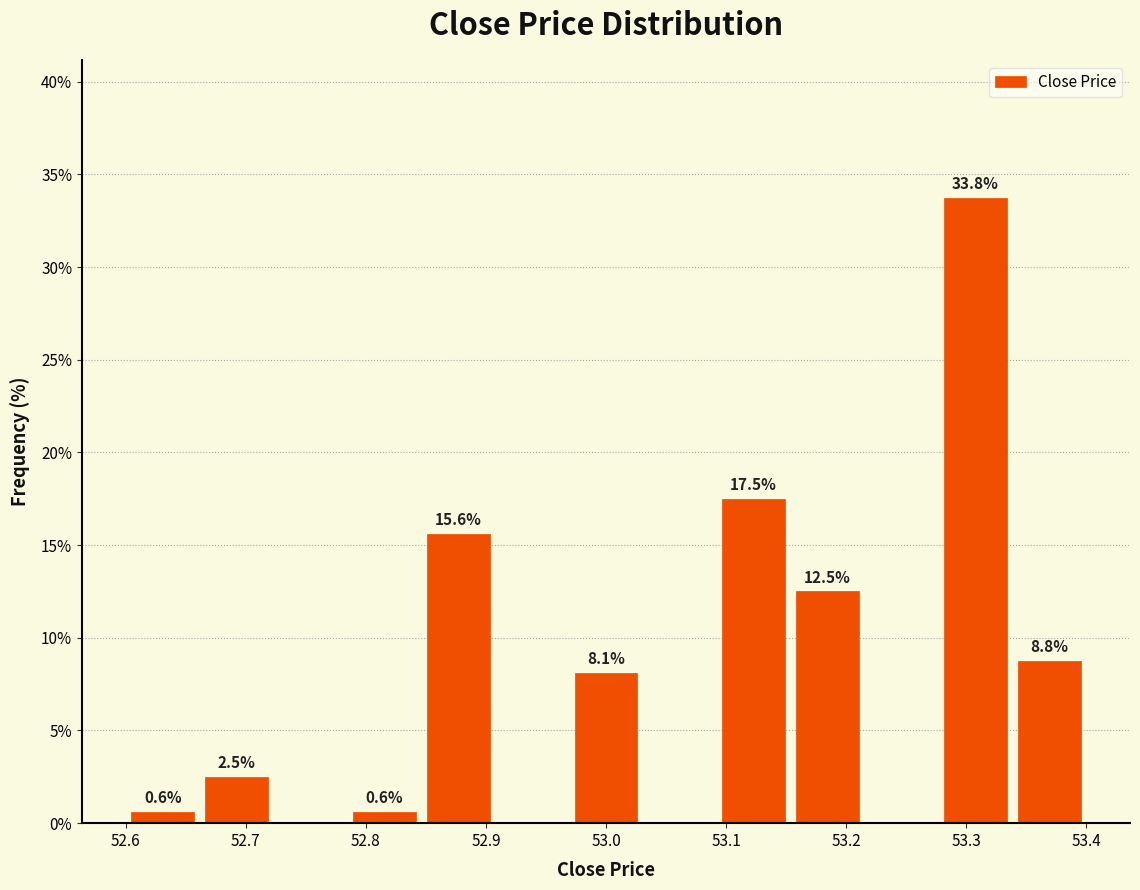

Which range on the x-axis has the tallest bar?

53.28 to 53.34